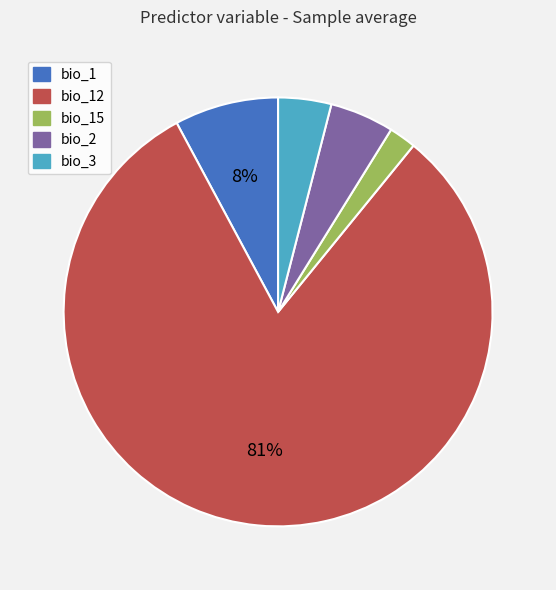

Between bio_3 and bio_15, which is larger?

bio_3